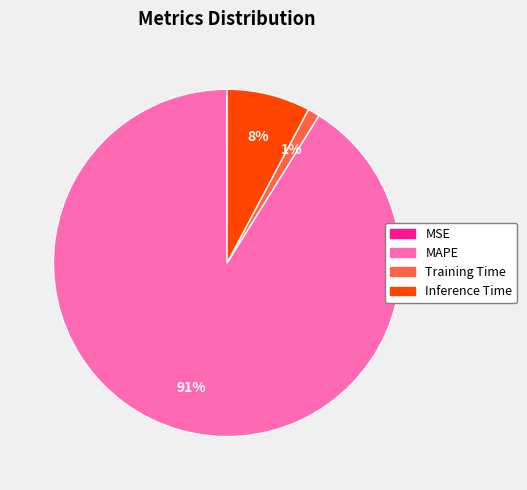

Is there a majority slice in this chart?

Yes